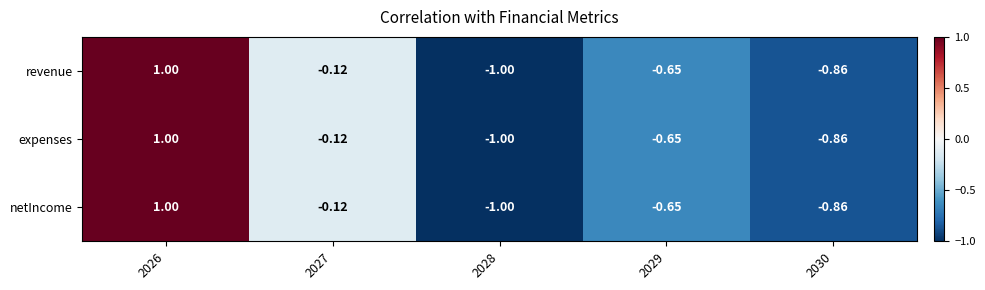

Is the value of netIncome at 2030 greater than the value of expenses at 2026?

No